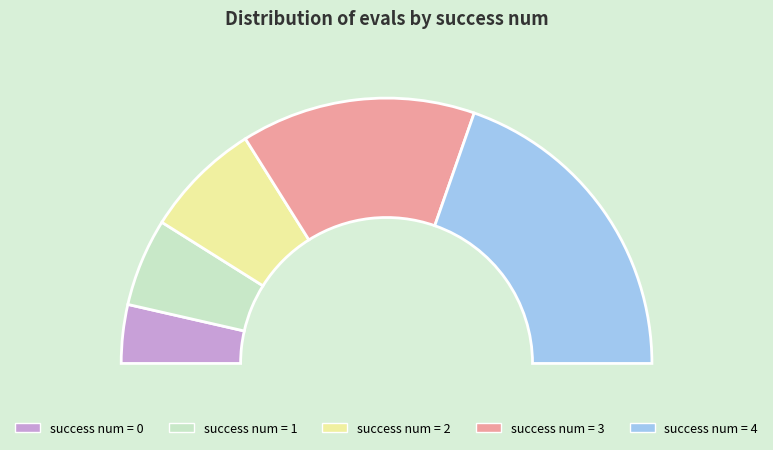

The 3 slice represents 22% of the pie. True or false?

False